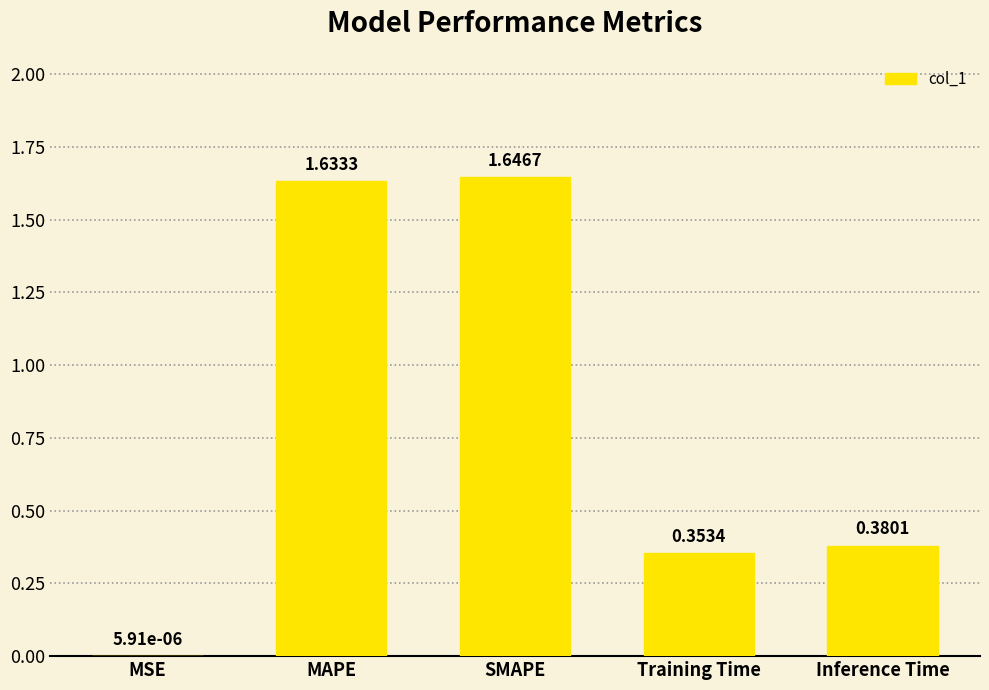

Which has a higher value, MSE or Inference Time?

Inference Time